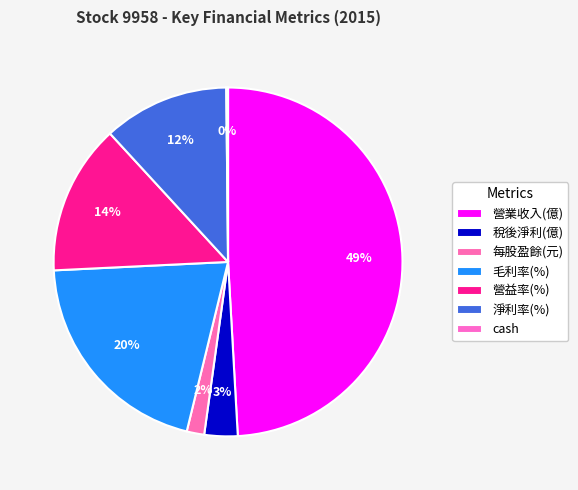

How many segments does this pie chart have?

7